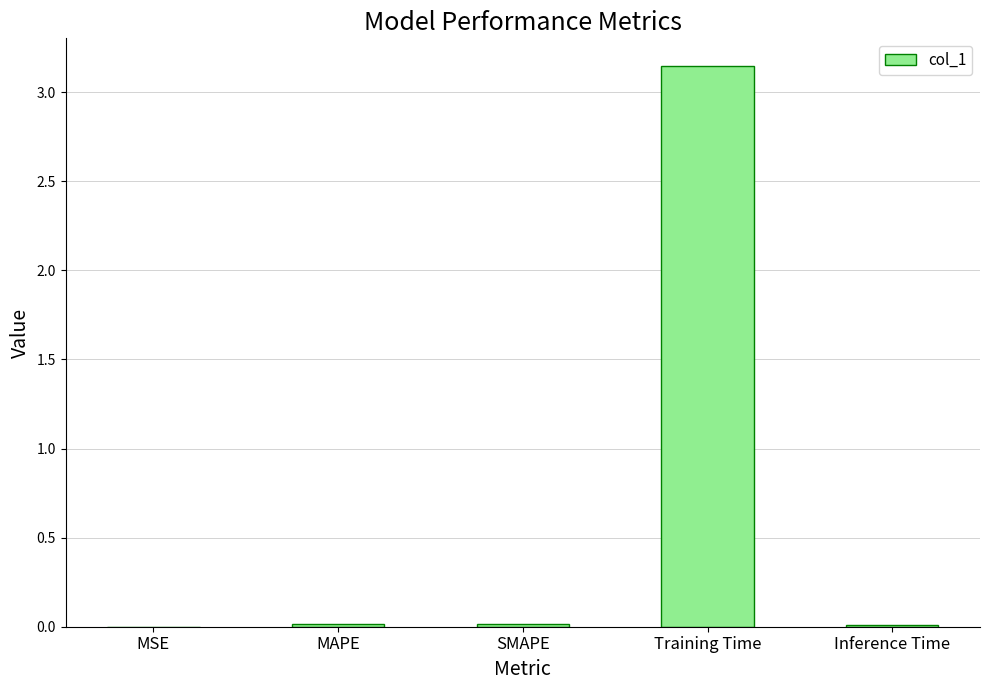

How many series are shown in this chart?

1